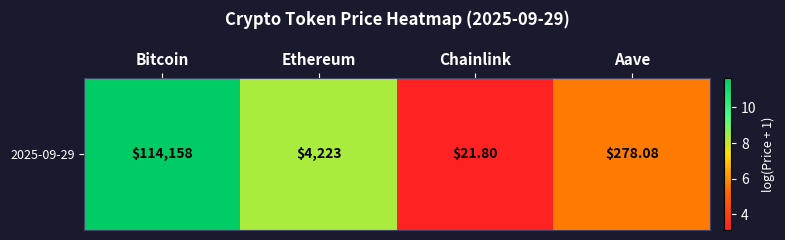

At which category does the chart reach its minimum across all series?

Chainlink